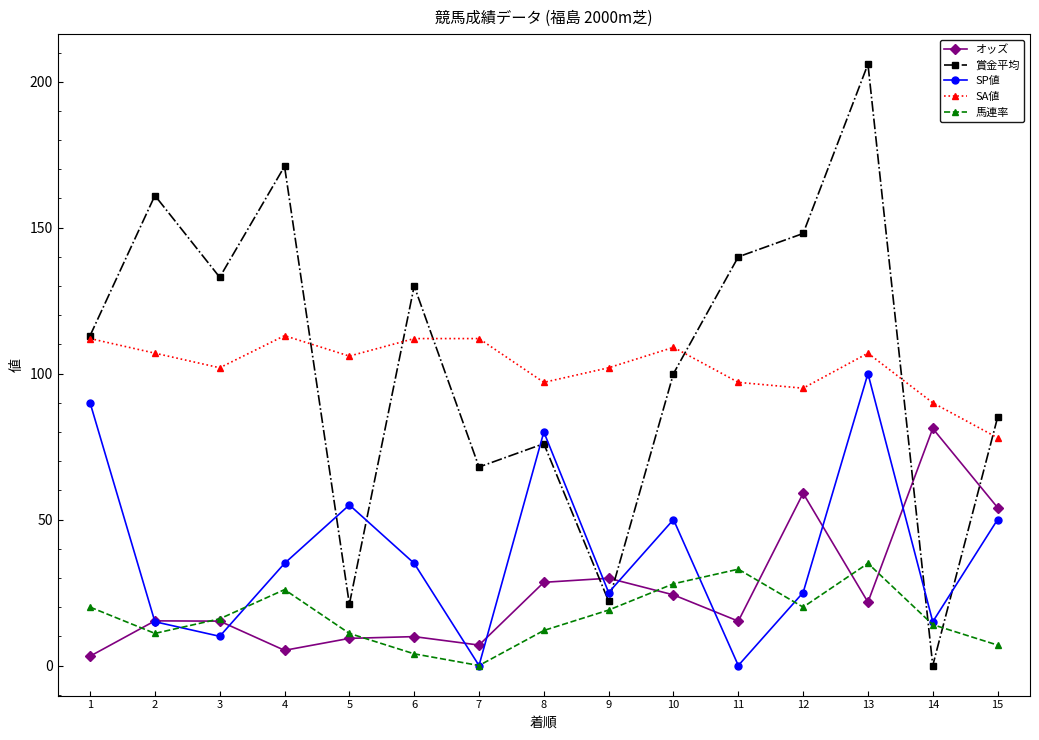

Which series changed the most between 13 and 15?

賞金平均